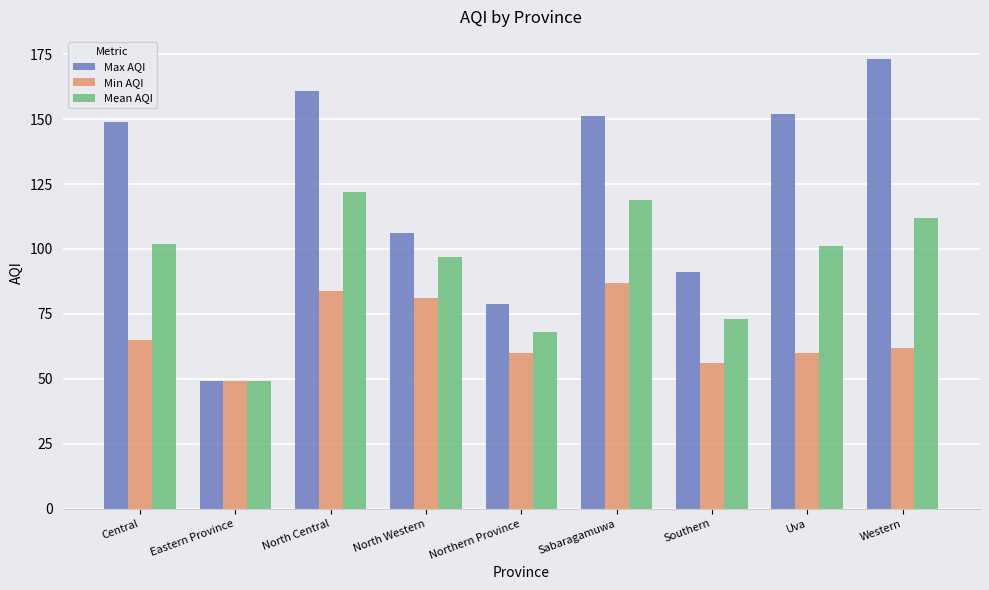

Reading left to right, extract all data points from this chart.

Max AQI: Central=149	Eastern Province=49	North Central=161	North Western=106	Northern Province=79	Sabaragamuwa=151	Southern=91	Uva=152	Western=173
Min AQI: Central=65	Eastern Province=49	North Central=84	North Western=81	Northern Province=60	Sabaragamuwa=87	Southern=56	Uva=60	Western=62
Mean AQI: Central=102	Eastern Province=49	North Central=122	North Western=97	Northern Province=68	Sabaragamuwa=119	Southern=73	Uva=101	Western=112